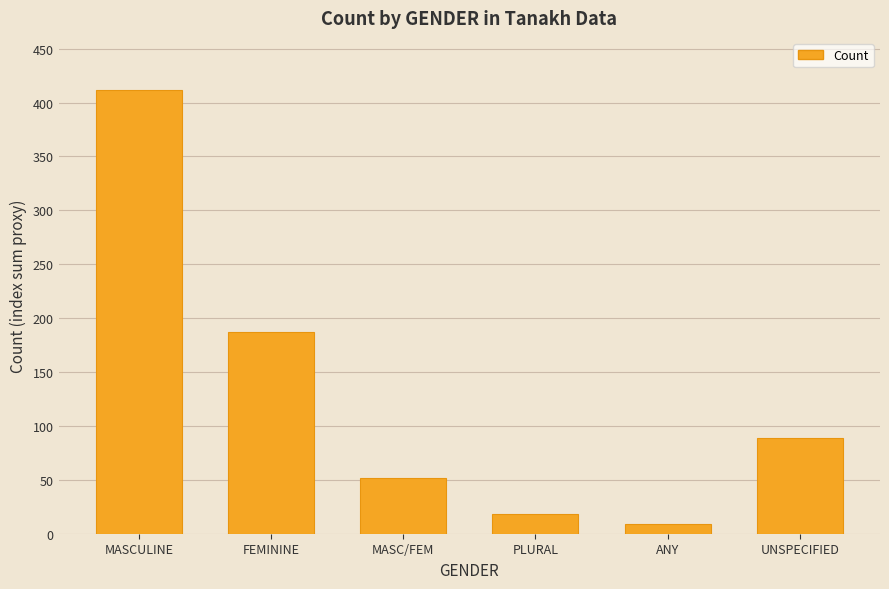

At which category does the chart reach its minimum across all series?

ANY